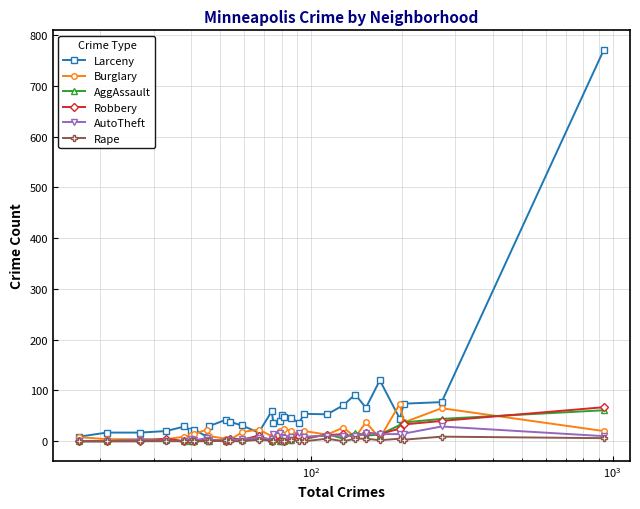

Does the chart display data point markers on the line(s)?

Yes